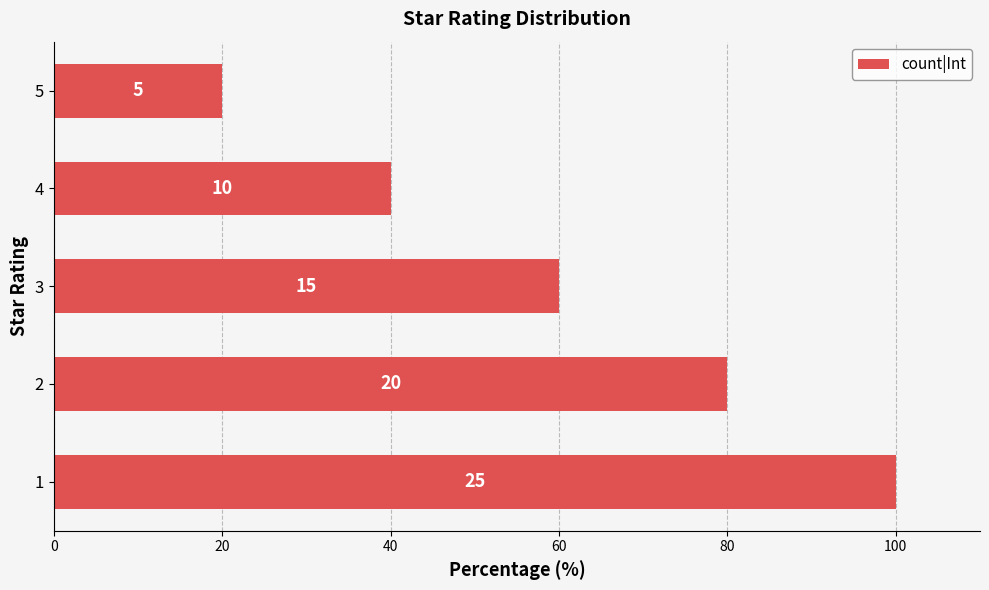

How many bars are there in total?

5